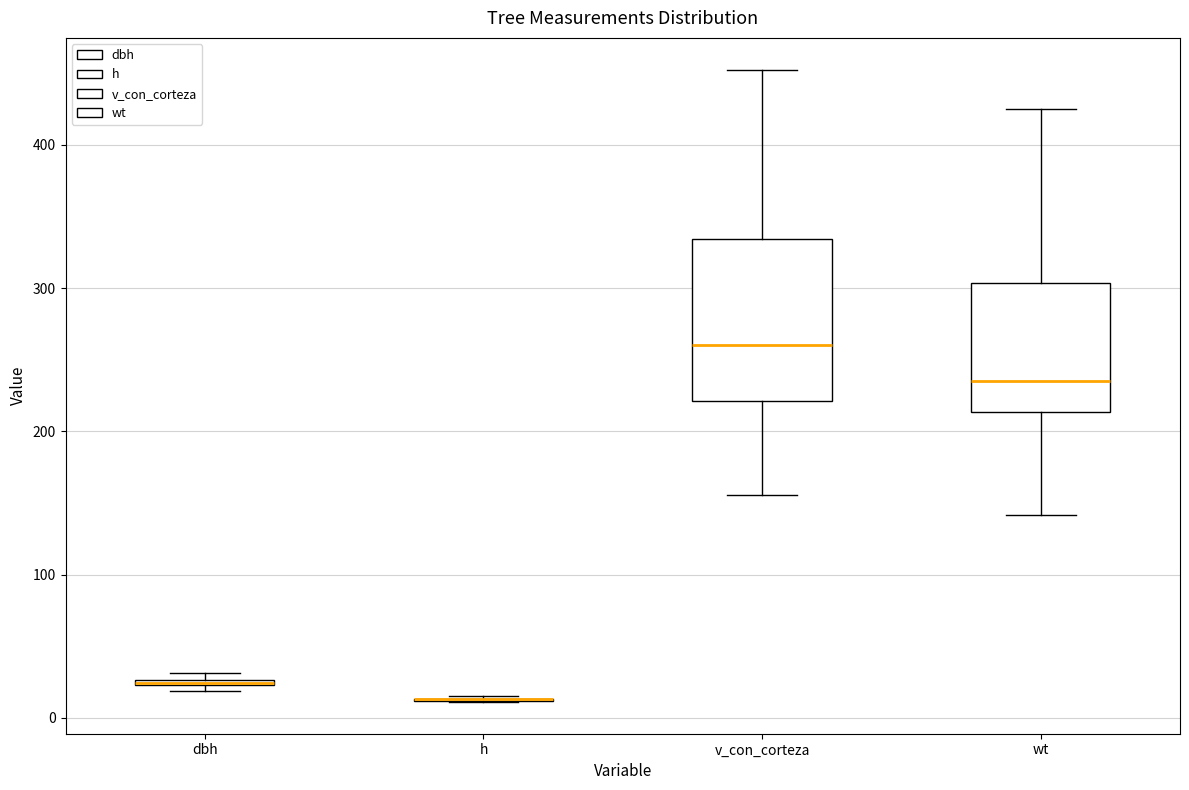

Comparing the boxes themselves (not the whiskers), which one is the tallest?

v_con_corteza